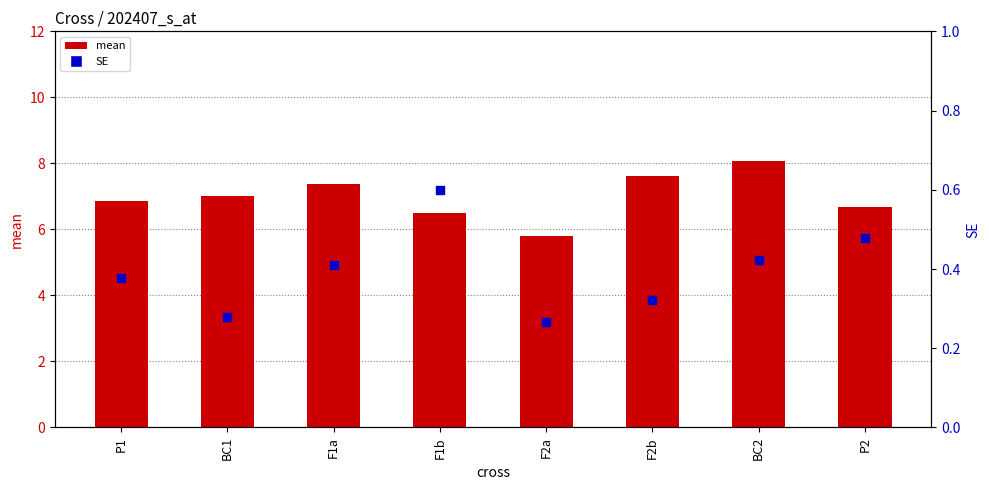

What are all the series names shown in the legend?

mean, SE